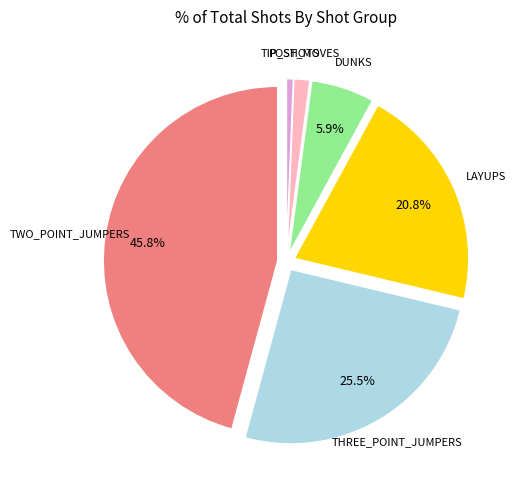

Does any single category account for the majority?

No